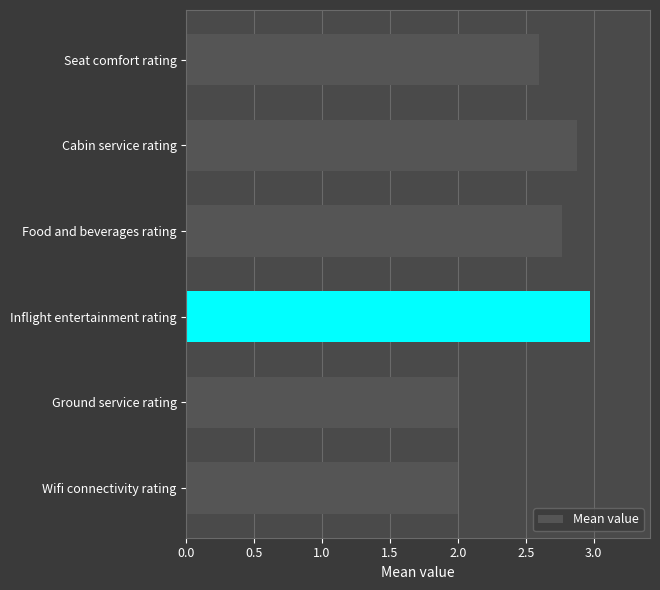

Which has a higher value, Ground service rating or Cabin service rating?

Cabin service rating